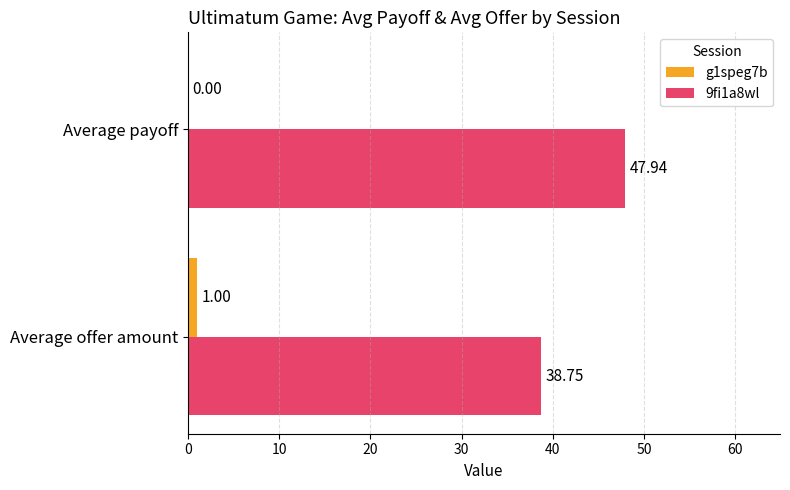

What is the maximum value shown in the chart?

47.9